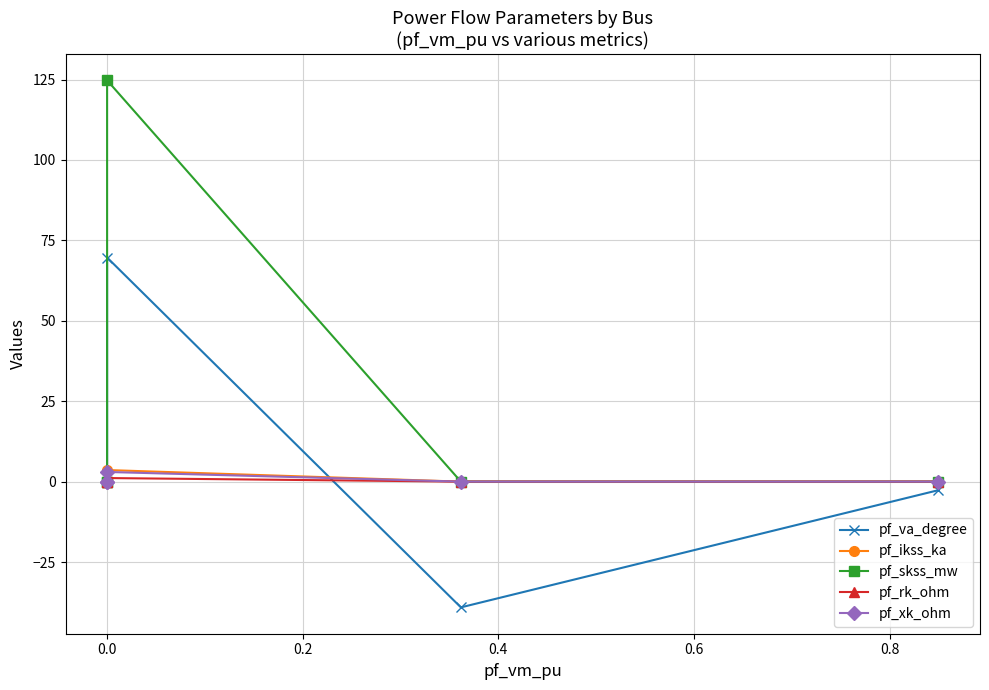

True or false: pf_skss_mw and pf_xk_ohm cross at least once.

False